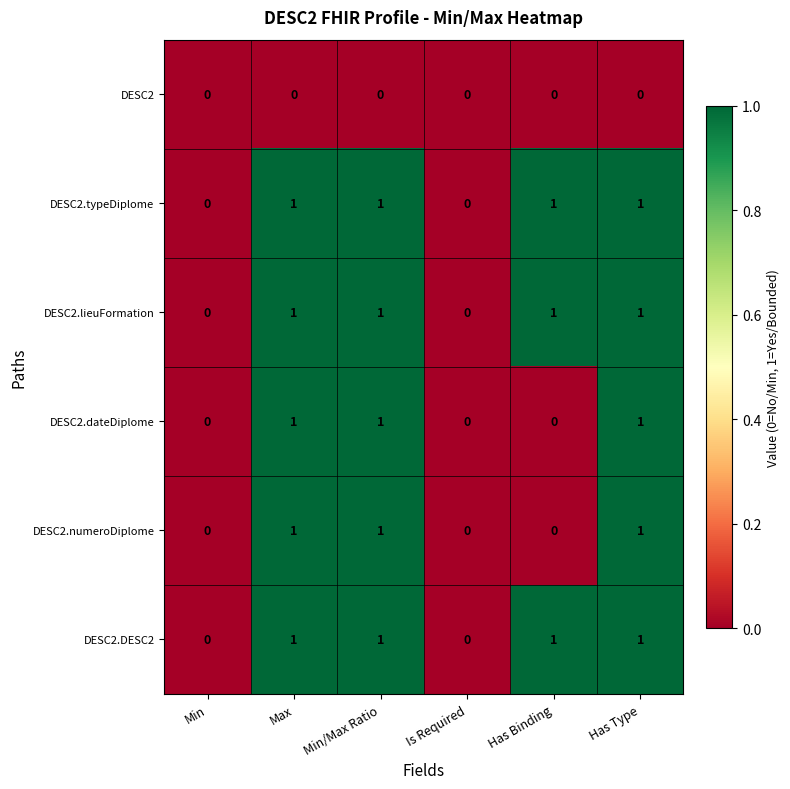

How many categories are shown in the chart?

6